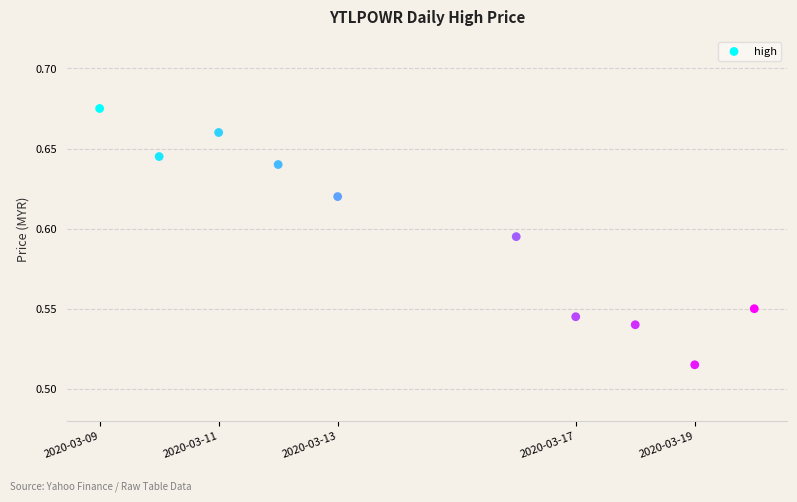

What is the average X value?

1584187200.0